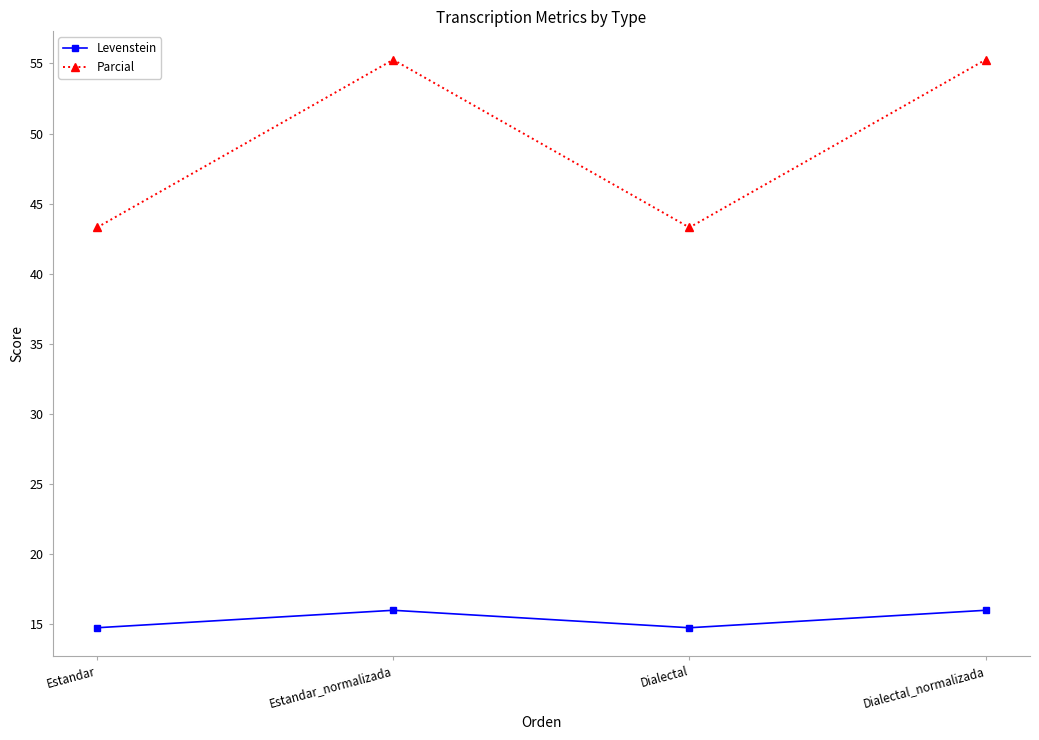

Reading left to right, transcribe all the data shown in this chart.

Levenstein: Estandar=14.8	Estandar_normalizada=16.0	Dialectal=14.8	Dialectal_normalizada=16.0
Parcial: Estandar=43.3	Estandar_normalizada=55.3	Dialectal=43.3	Dialectal_normalizada=55.3